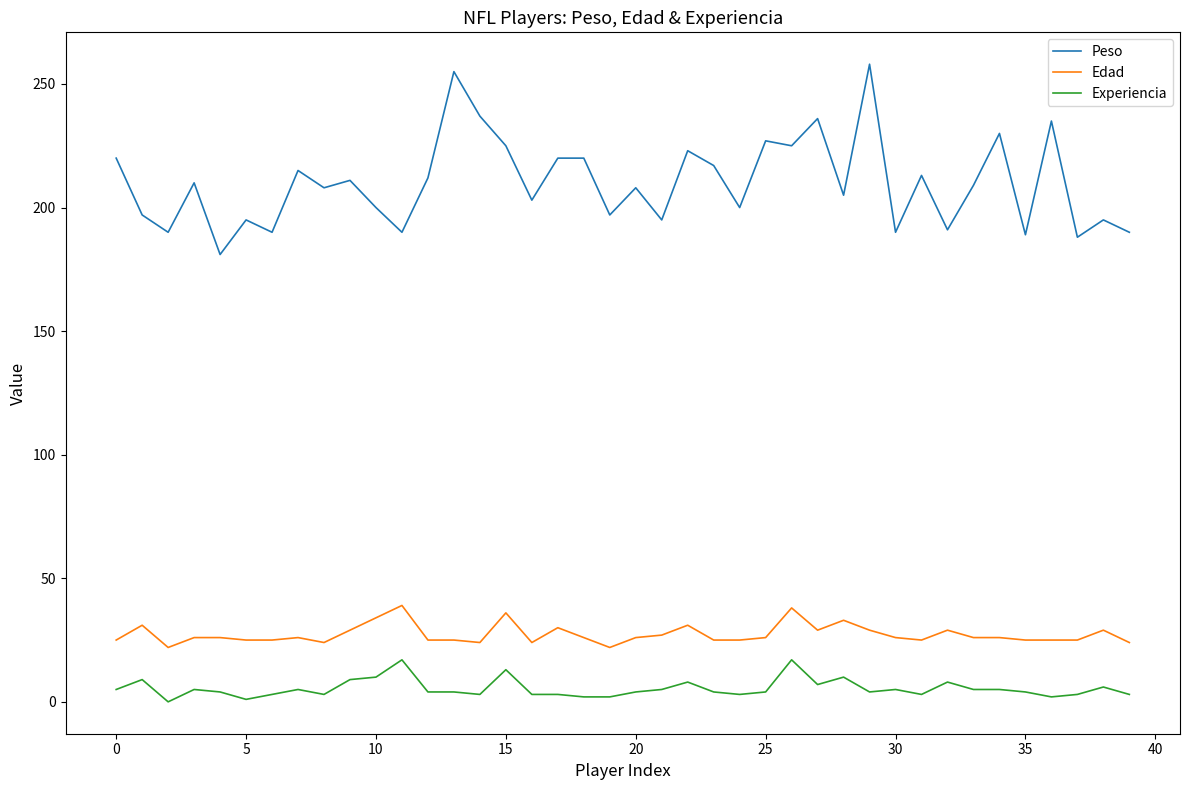

At how many categories does at least one series exceed 158?

40